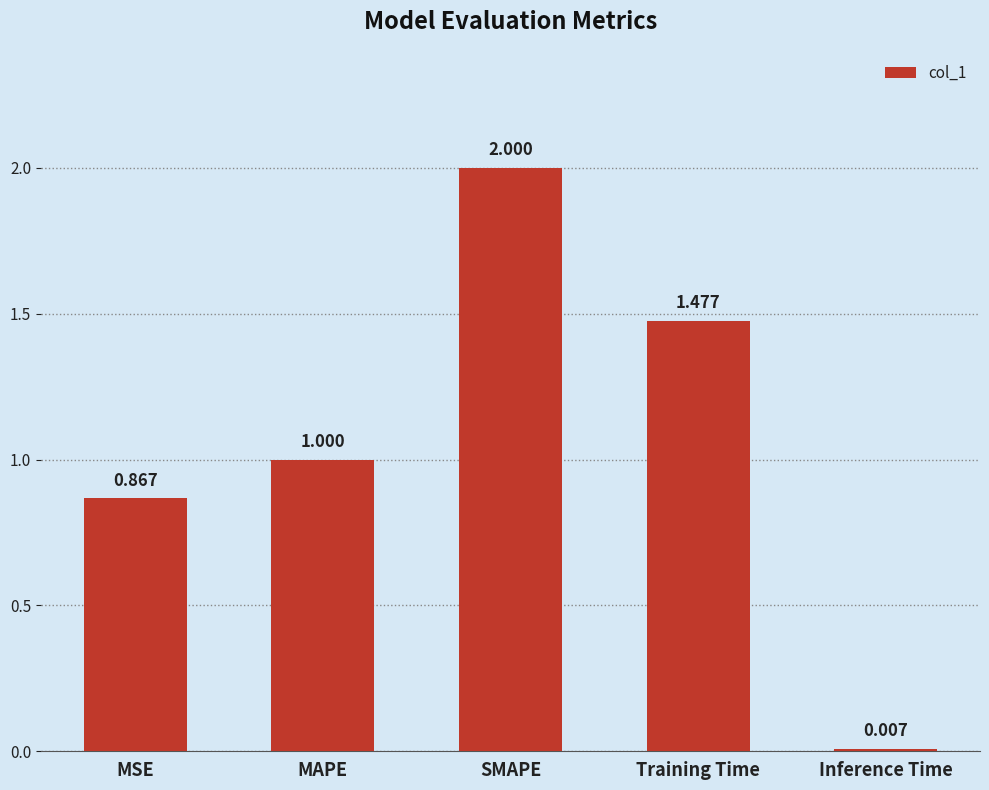

Which category has the highest value across all series?

SMAPE